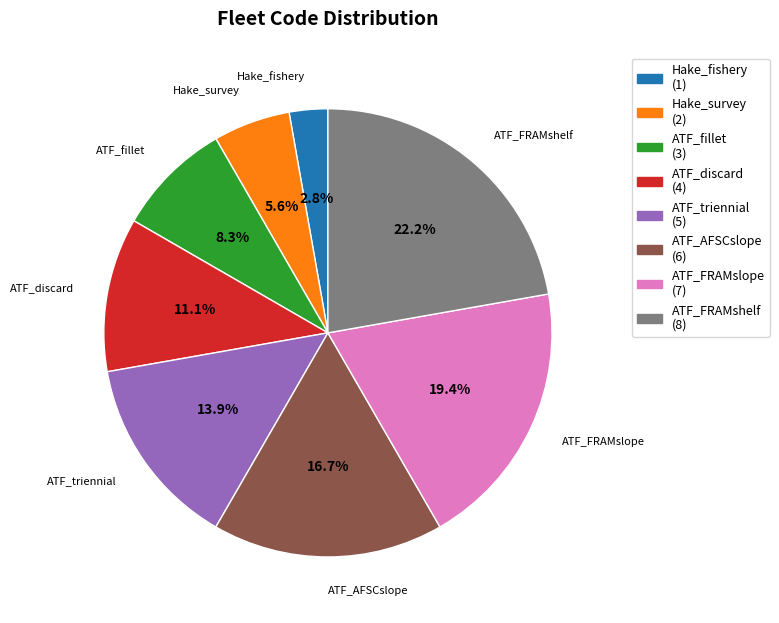

The ATF_FRAMshelf slice represents 12% of the pie. True or false?

False